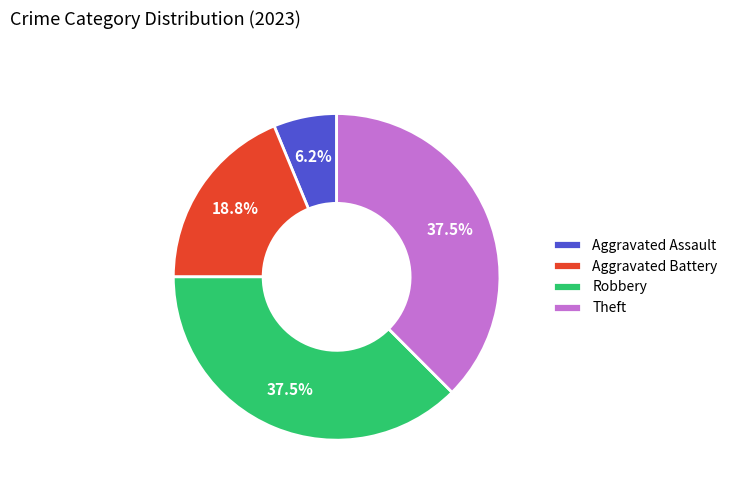

What is the ratio of the value at Robbery to the value at Theft?

1.0